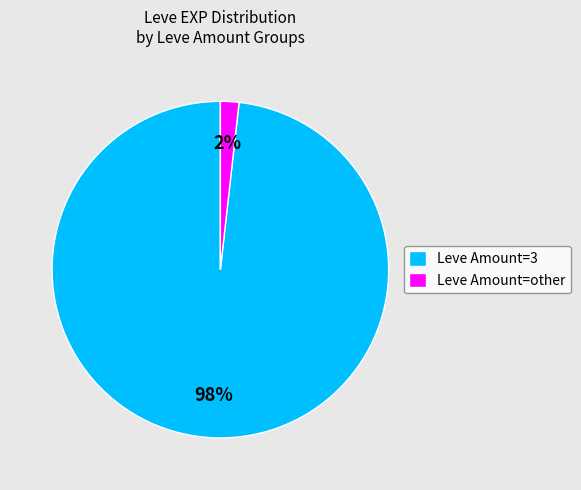

To the nearest percent, what portion does Leve Amount=3 represent?

98%